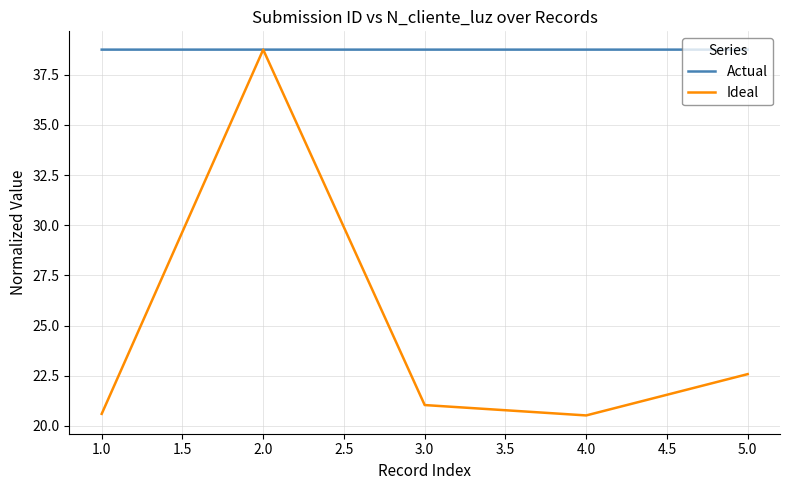

Which series has the widest spread of values?

Ideal